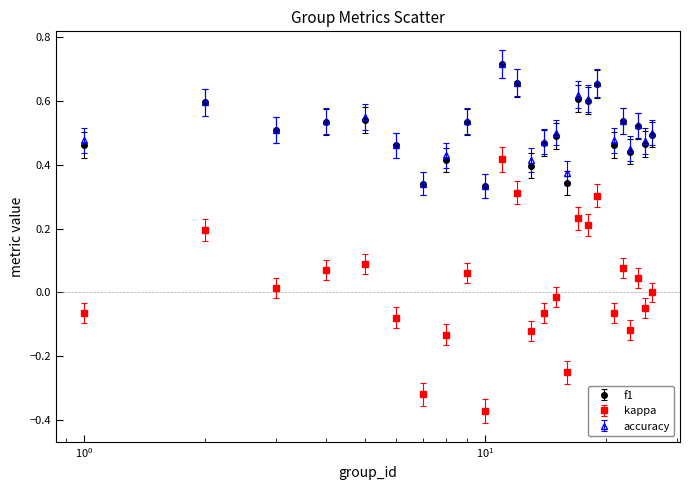

Which series has the widest spread of values?

kappa